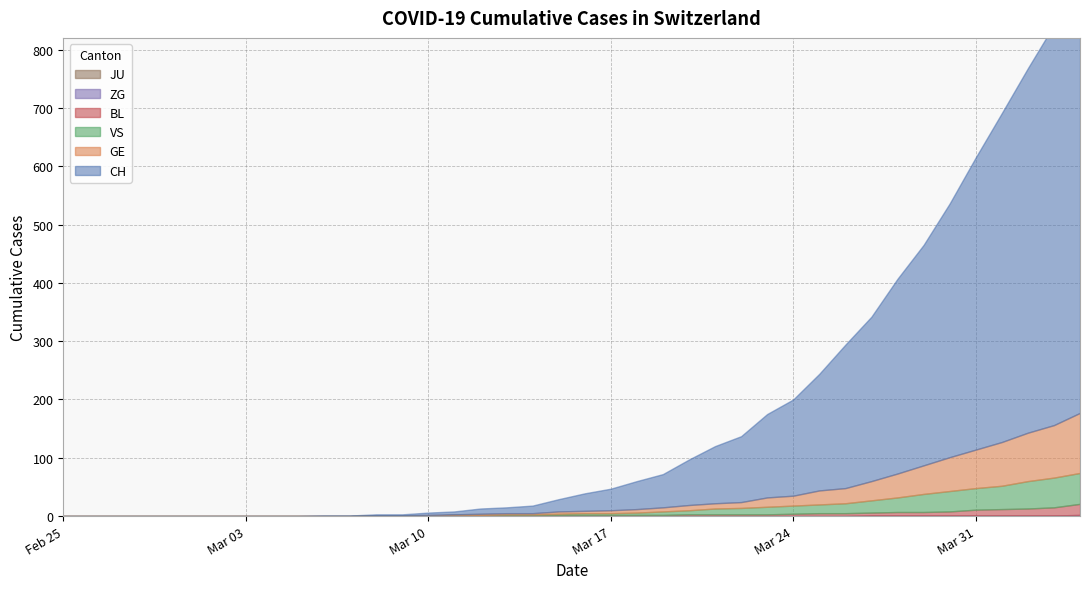

True or false: ZG and GE intersect in this chart.

False